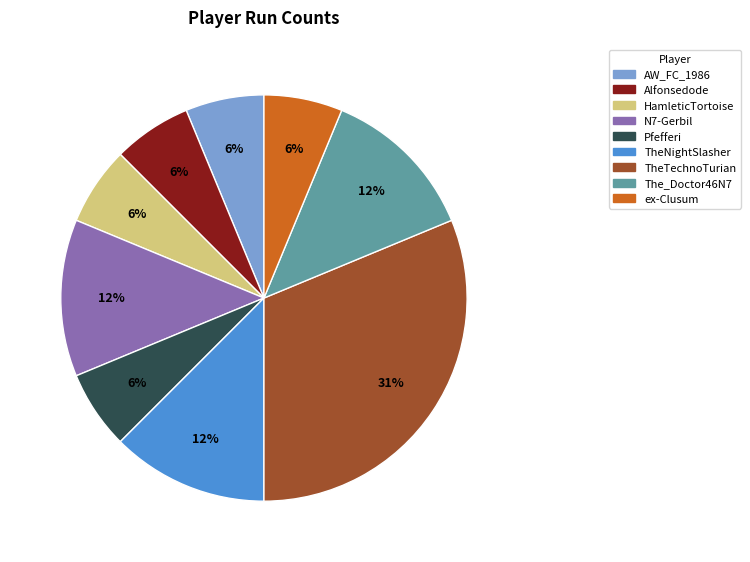

Does any single category account for the majority?

No